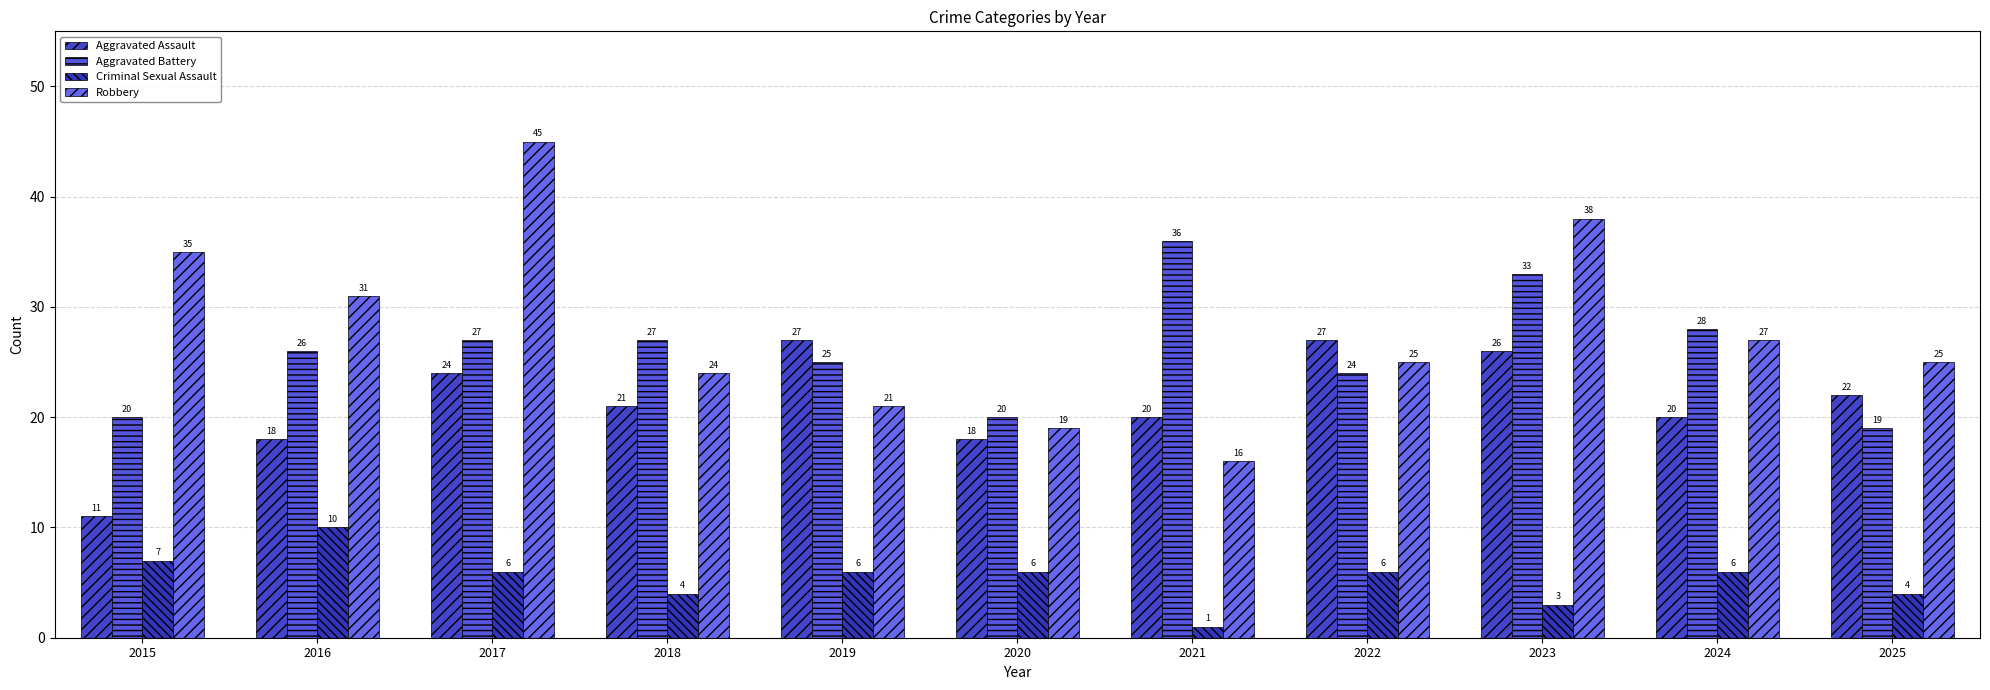

True or false: Aggravated Assault has a value of 6 at 2017.

False